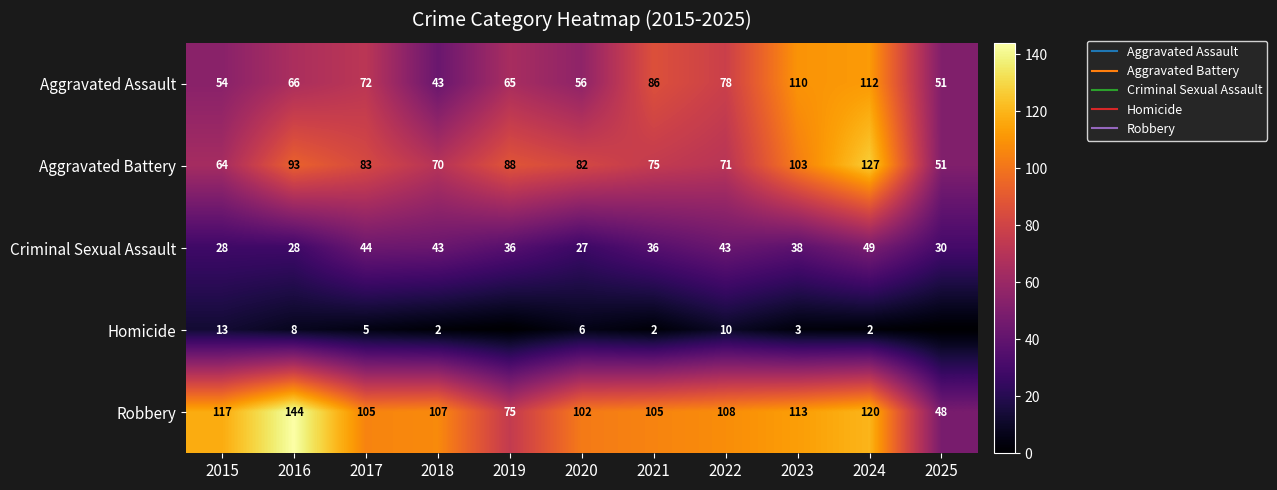

The Aggravated Assault series shows 14 at 2019. True or false?

False